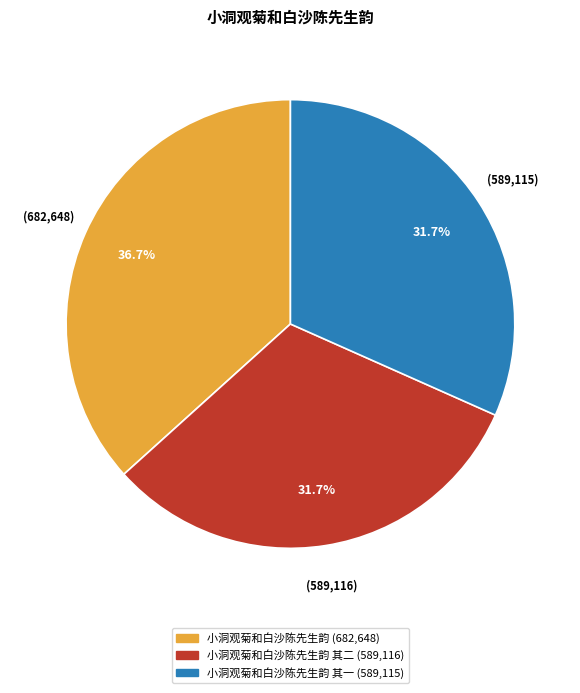

How many slices are in this pie chart?

3